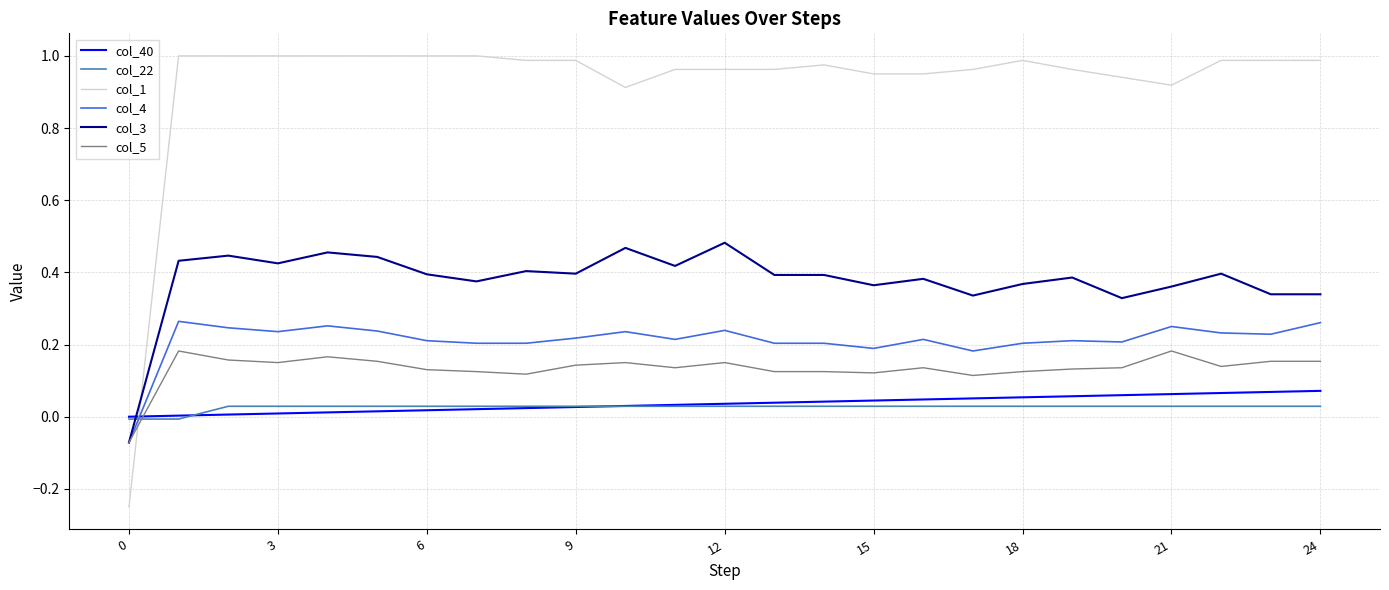

Which series has the widest spread of values?

col_1